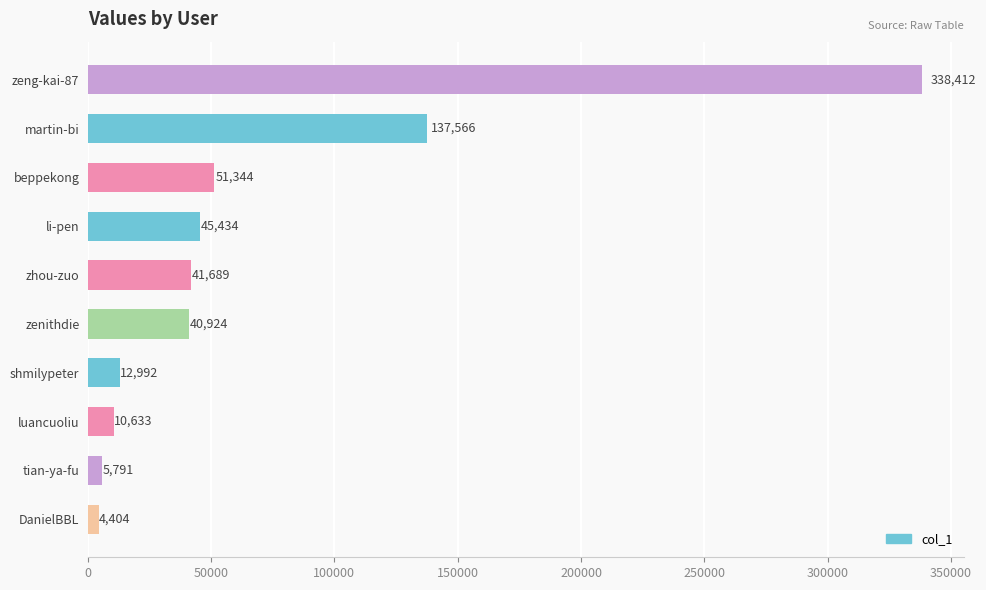

Reading left to right, transcribe all the data shown in this chart.

4404	5791	10633	12992	40924	41689	45434	51344	137566	338412